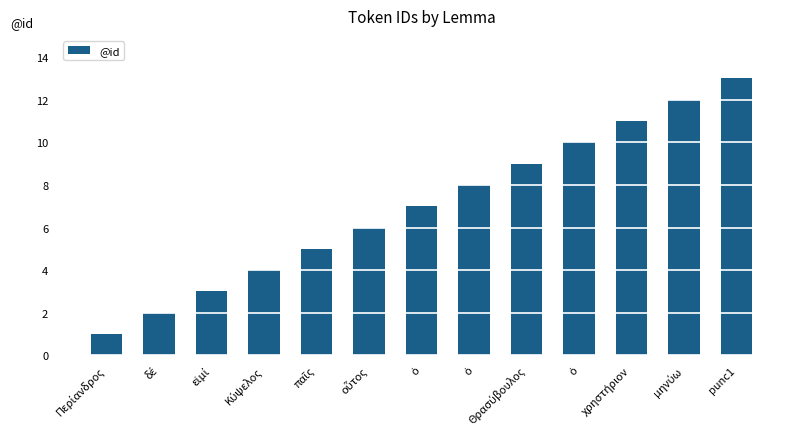

How many data points does each series have?

13